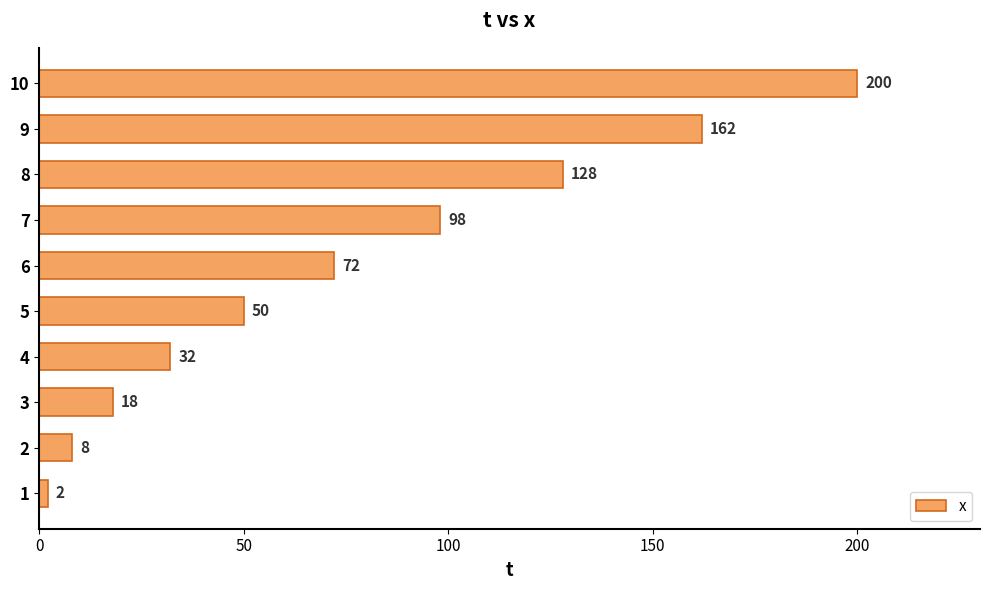

What is the difference between the second highest and minimum values?

160